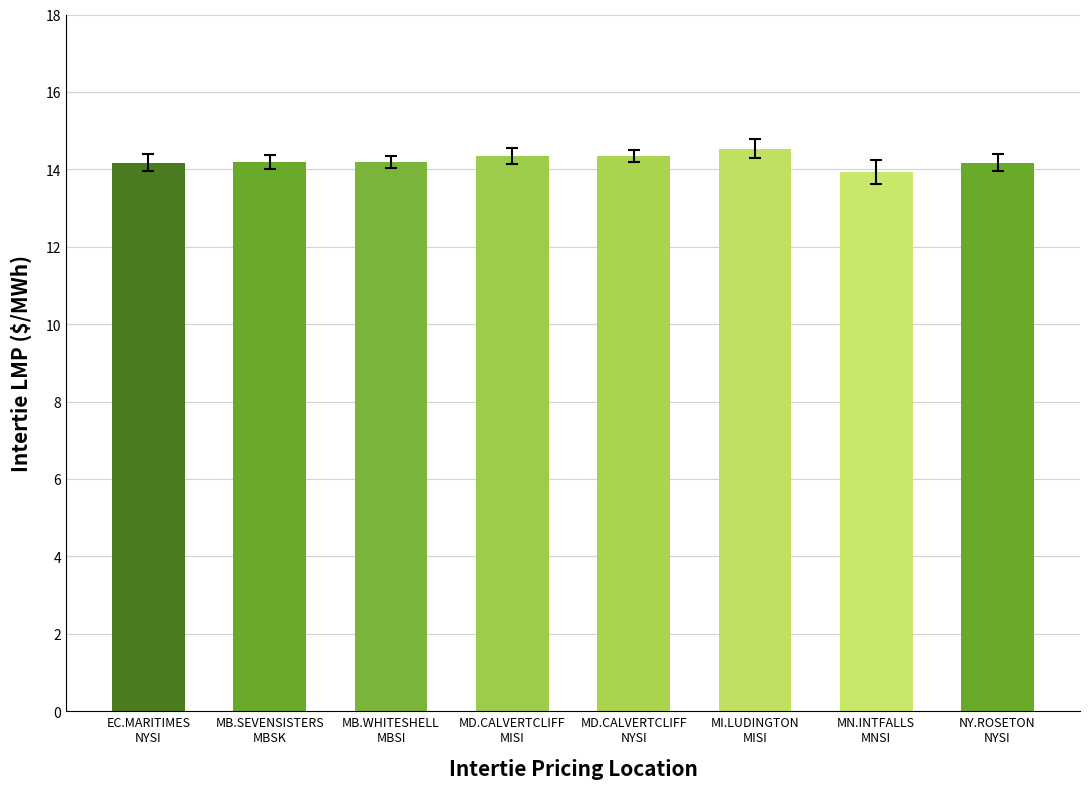

Reading right to left, extract all data points from this chart.

NY.ROSETON
NYSI=14.2	MN.INTFALLS
MNSI=13.9	MI.LUDINGTON
MISI=14.5	MD.CALVERTCLIFF
NYSI=14.3	MD.CALVERTCLIFF
MISI=14.3	MB.WHITESHELL
MBSI=14.2	MB.SEVENSISTERS
MBSK=14.2	EC.MARITIMES
NYSI=14.2